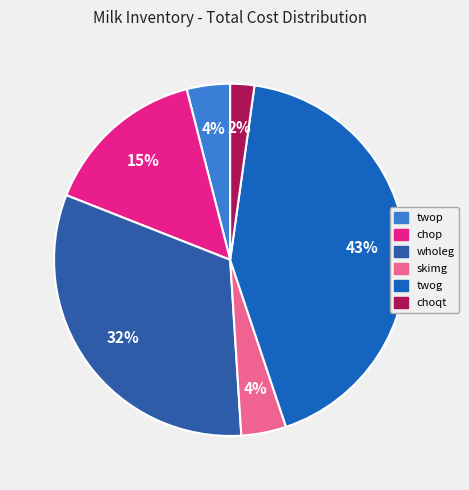

Does any single category account for the majority?

No